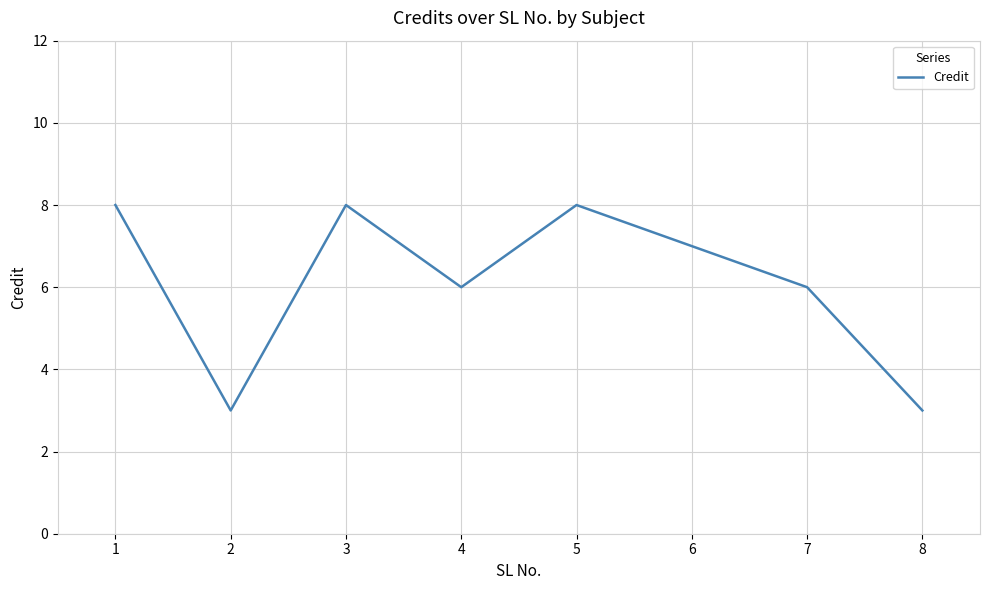

How many interior local peaks (higher than both neighbors) does the data have?

2